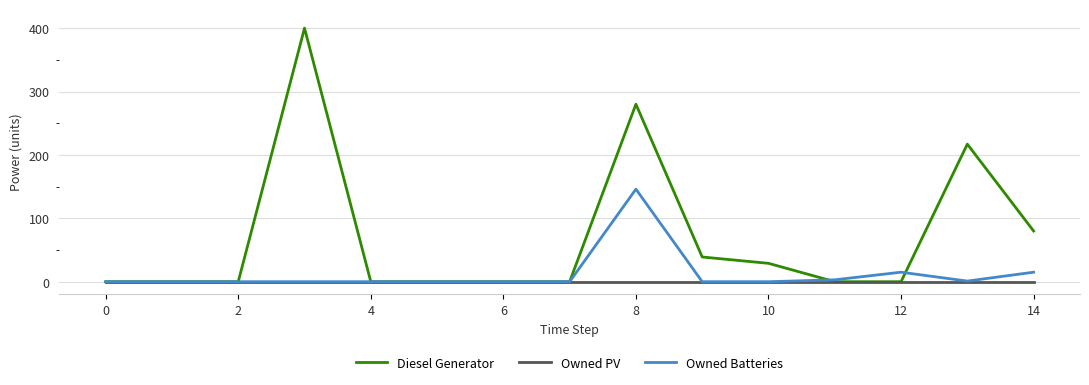

Rank the series by their maximum value, from lowest to highest.

Owned PV, Owned Batteries, Diesel Generator